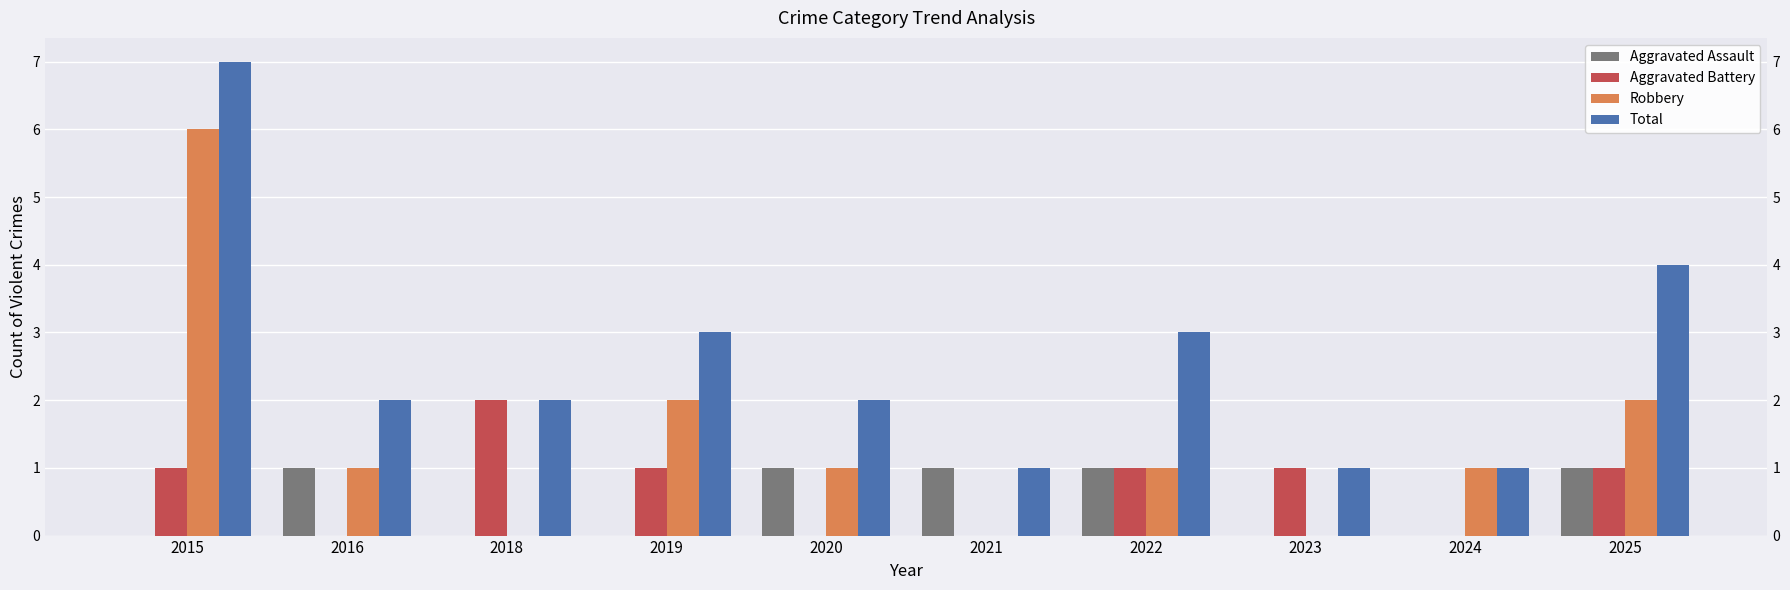

Which category has the highest value in the Aggravated Assault series?

2016